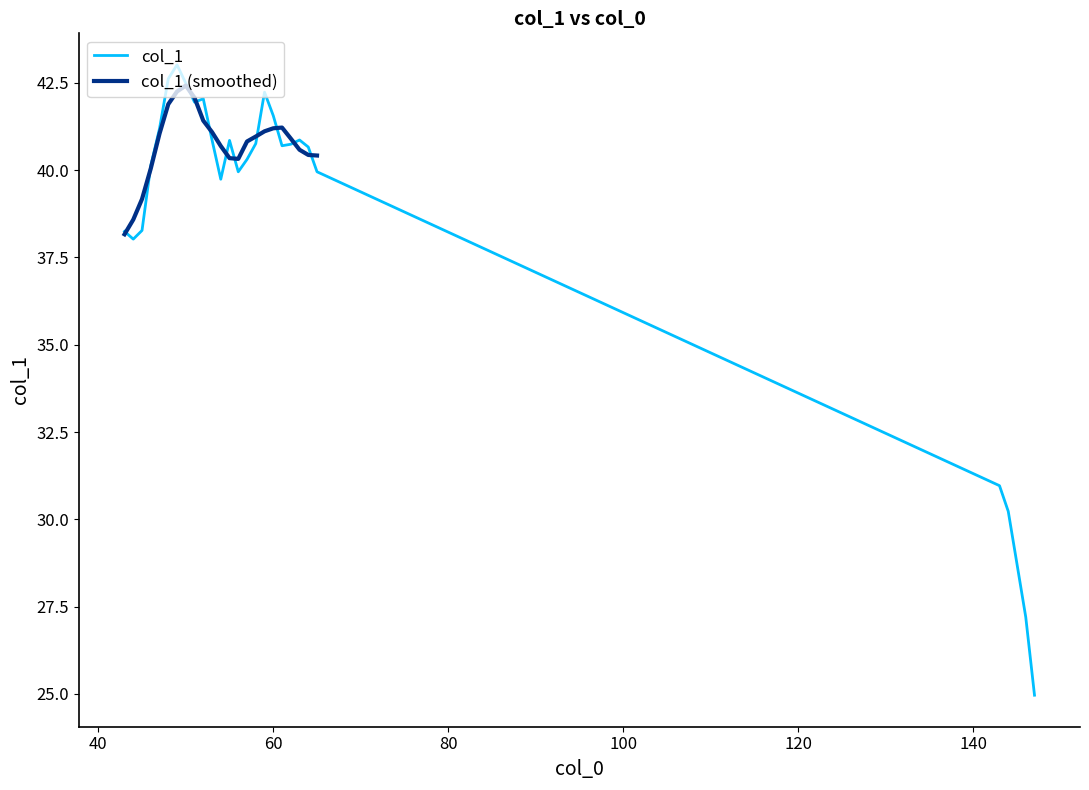

What is the value of the 17th point from the left?

42.2